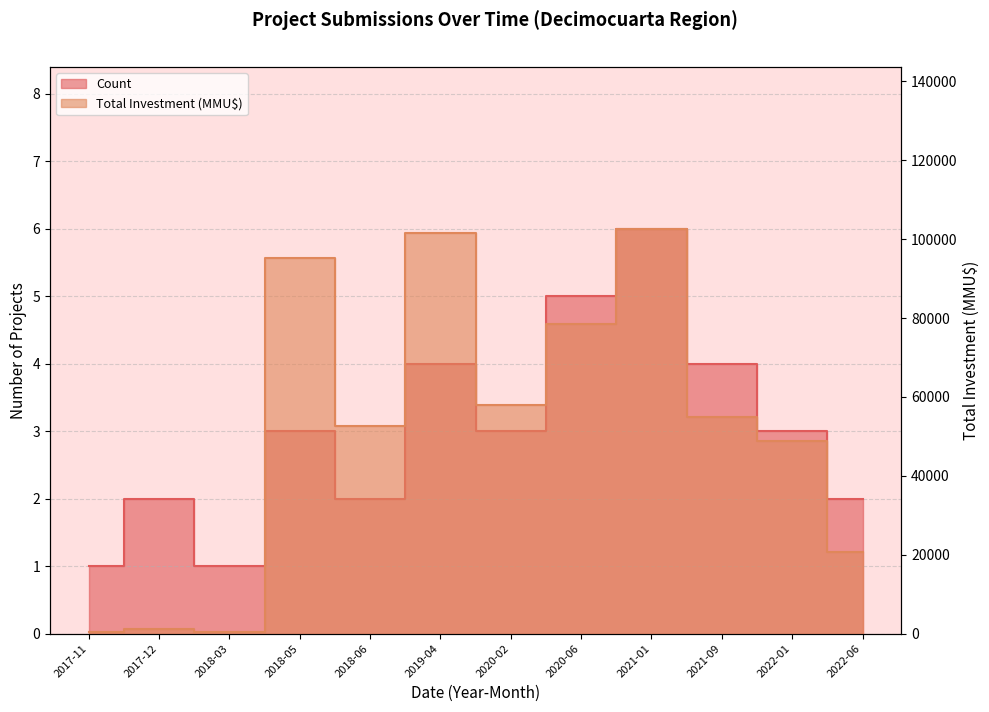

Which series has the largest total across all categories?

Total Investment (MMU$)